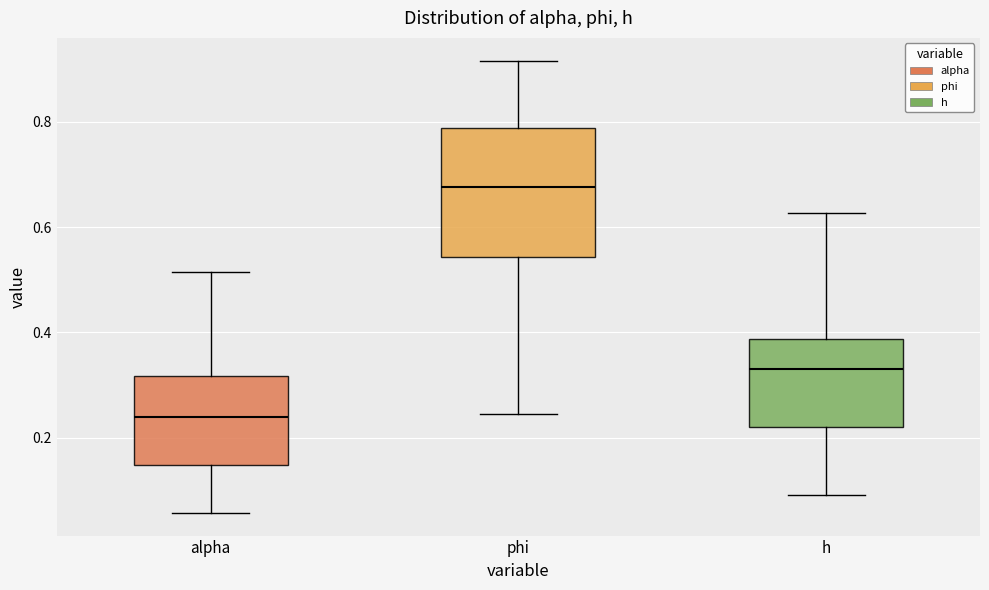

Which box's median line is the lowest?

alpha